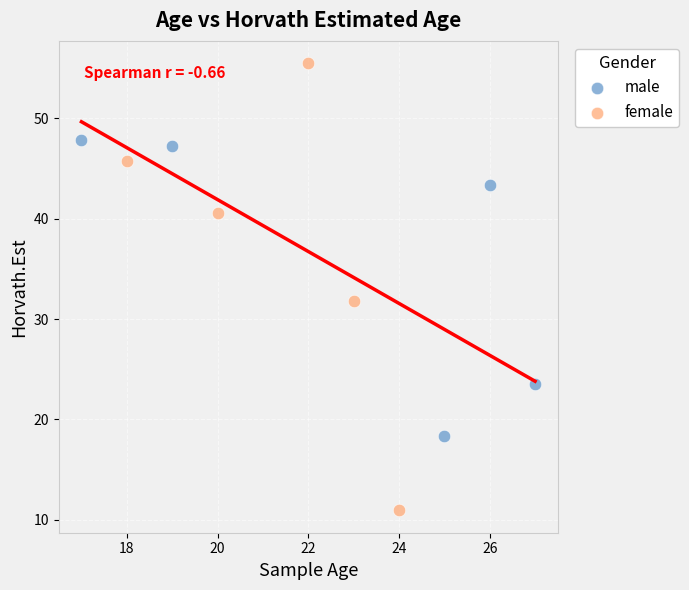

Which series reaches the maximum Y coordinate?

female